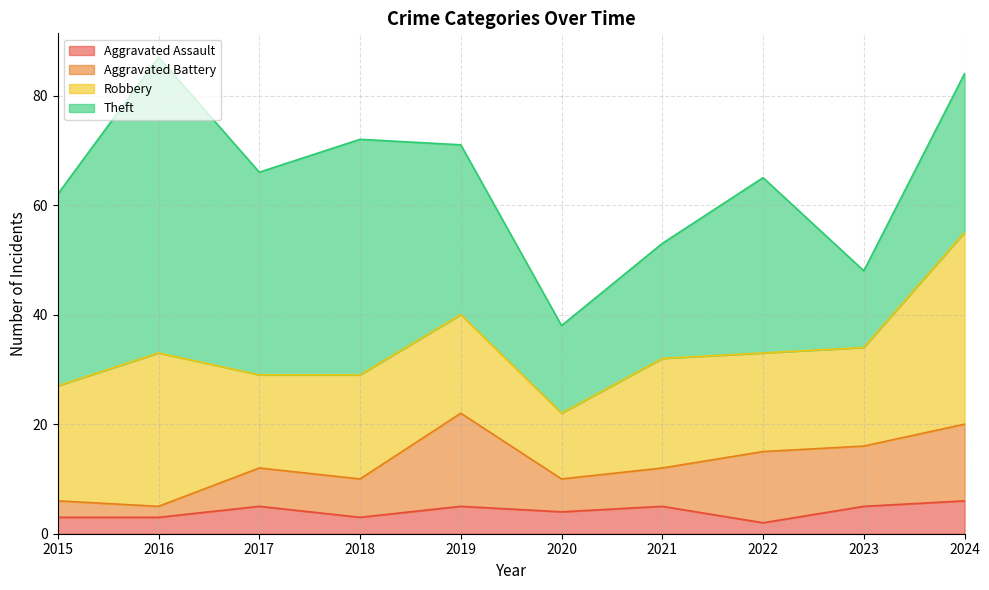

Where is Robbery nearest to the value 23?

2015